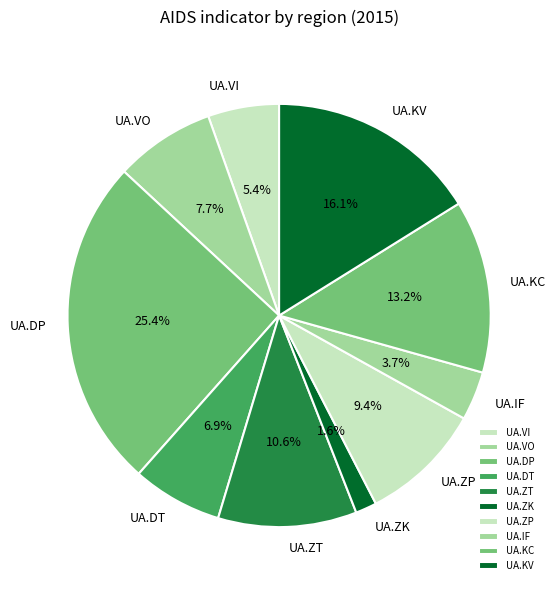

Between UA.ZK and UA.DT, which is larger?

UA.DT